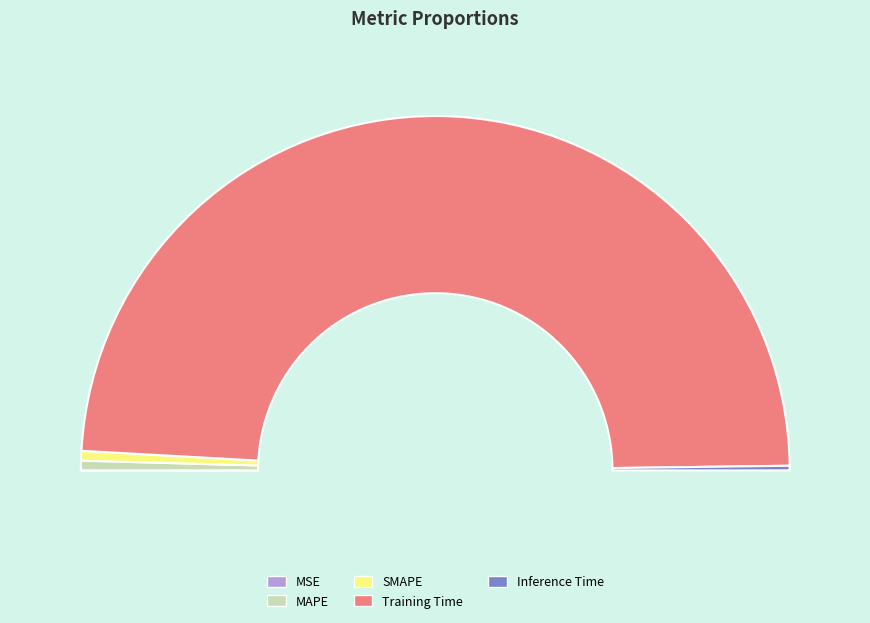

What is the smallest slice in the pie chart?

MSE